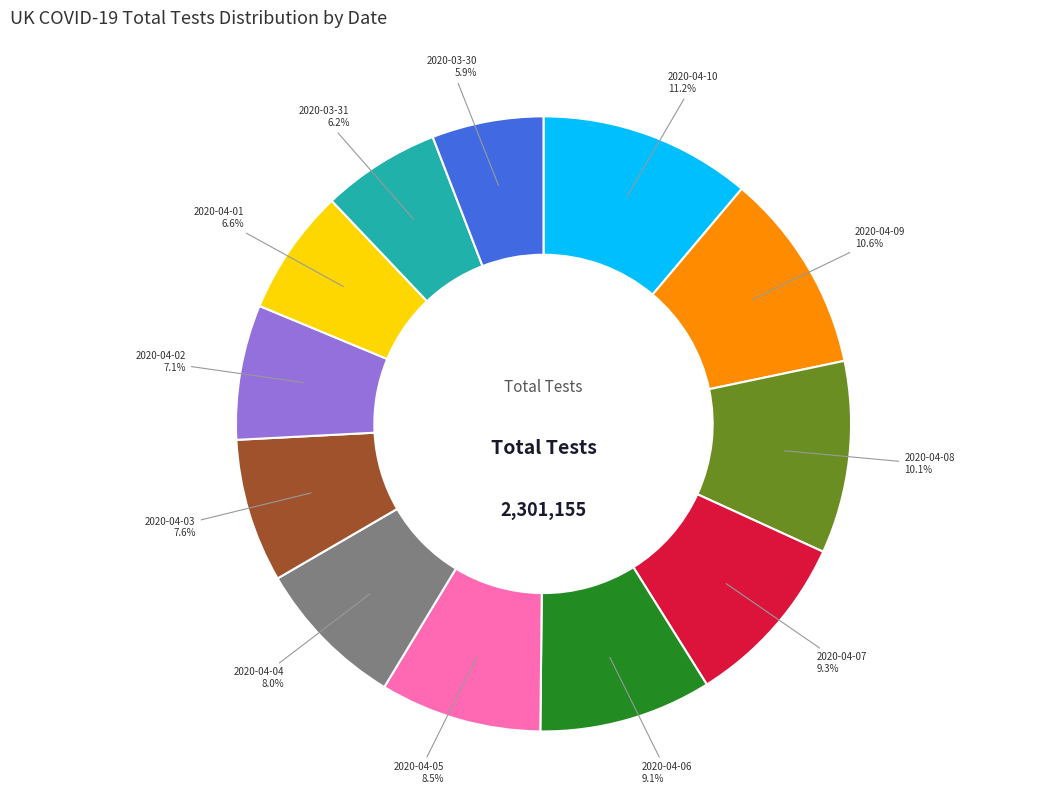

Is there any slice that represents more than half of the pie?

No